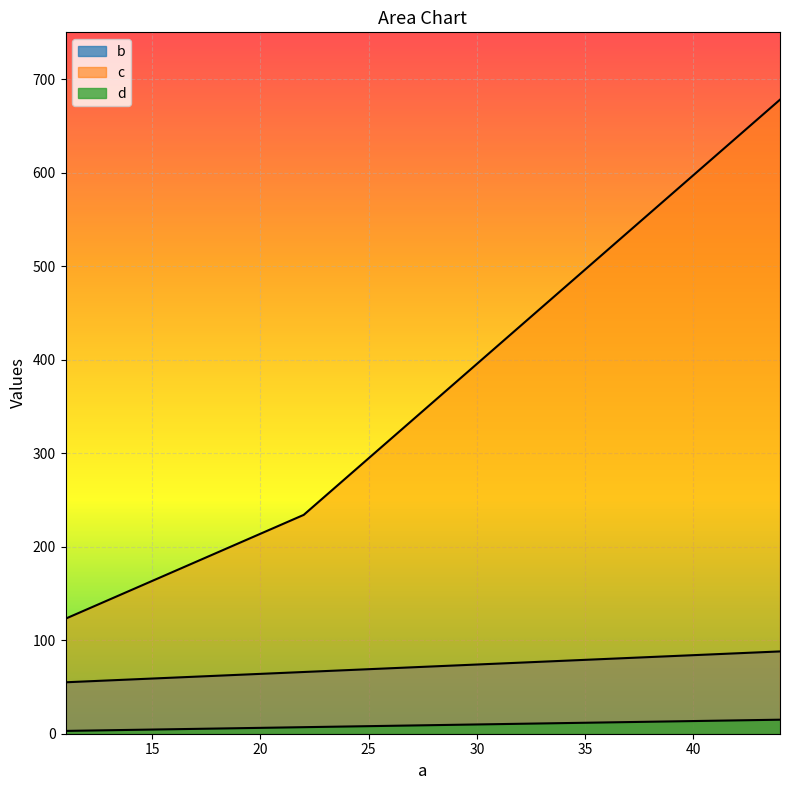

What is the difference between the maximum and minimum values in the c series?

555